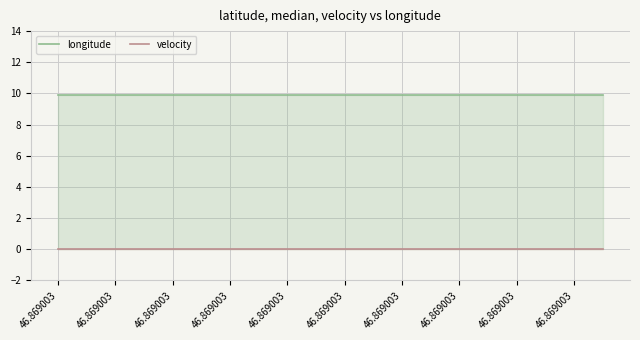

What is the difference between the highest and lowest values at 46.869003?

9.9